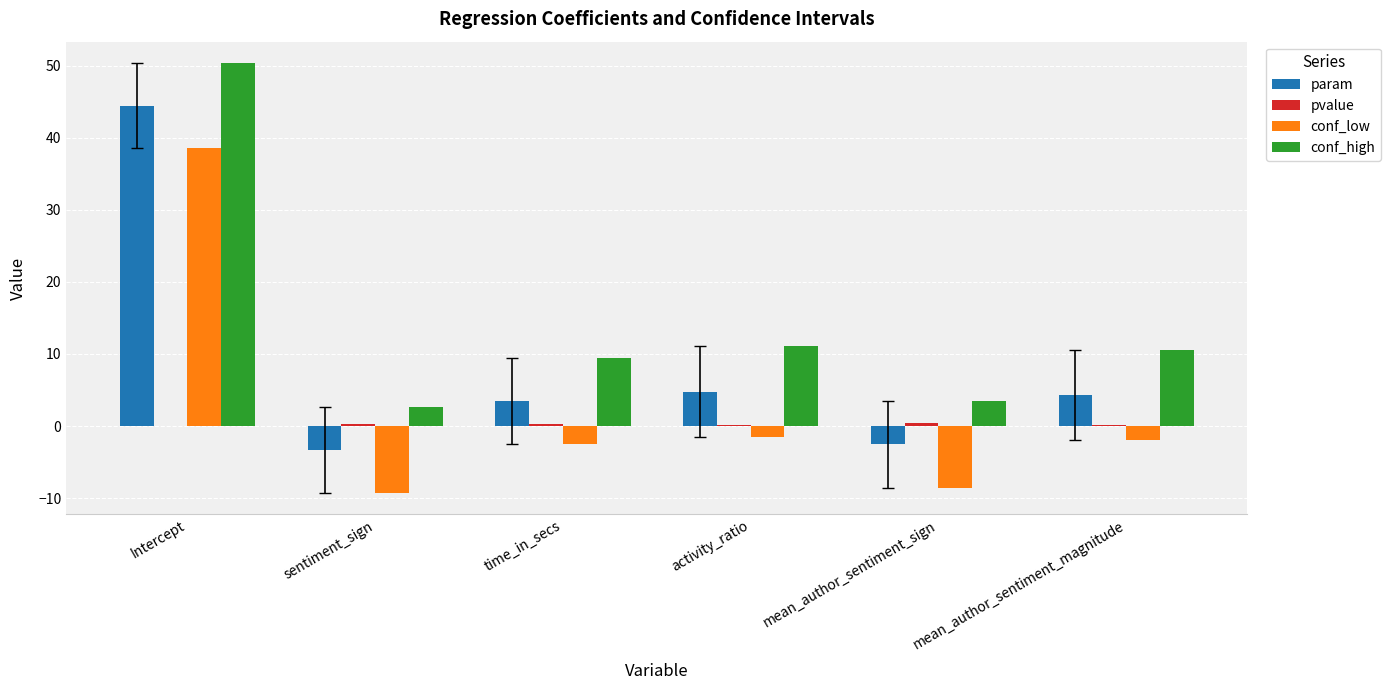

Is it true that conf_low equals 57.9 at Intercept?

False